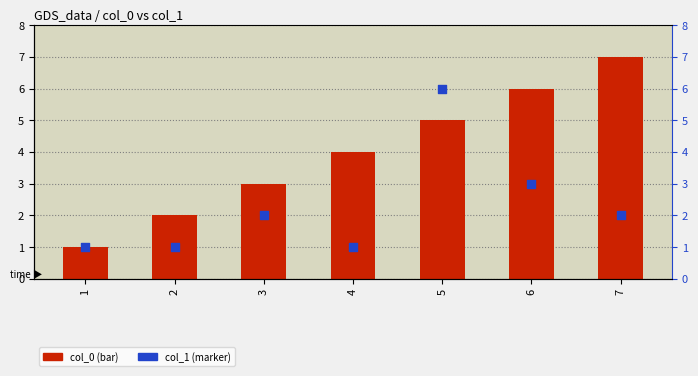

What are all the series names shown in the legend?

col_0, col_1